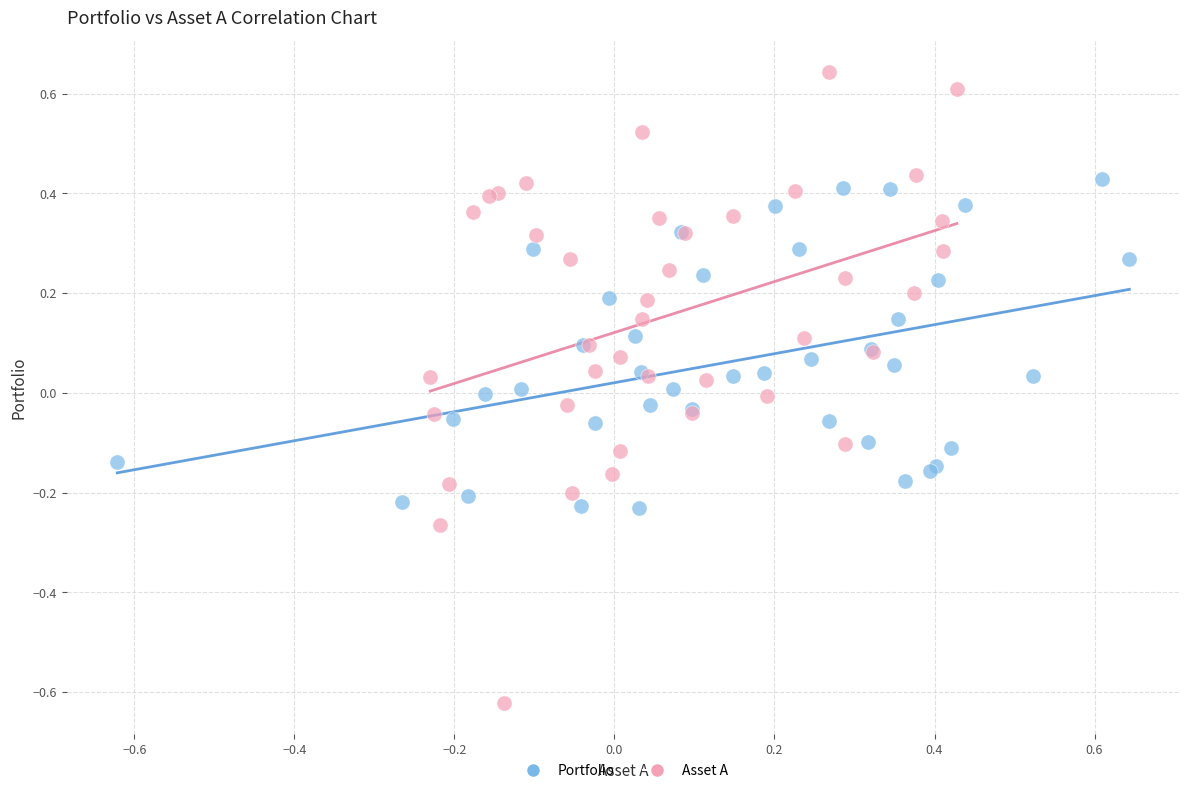

Which series has the widest spread of Y values?

Asset A